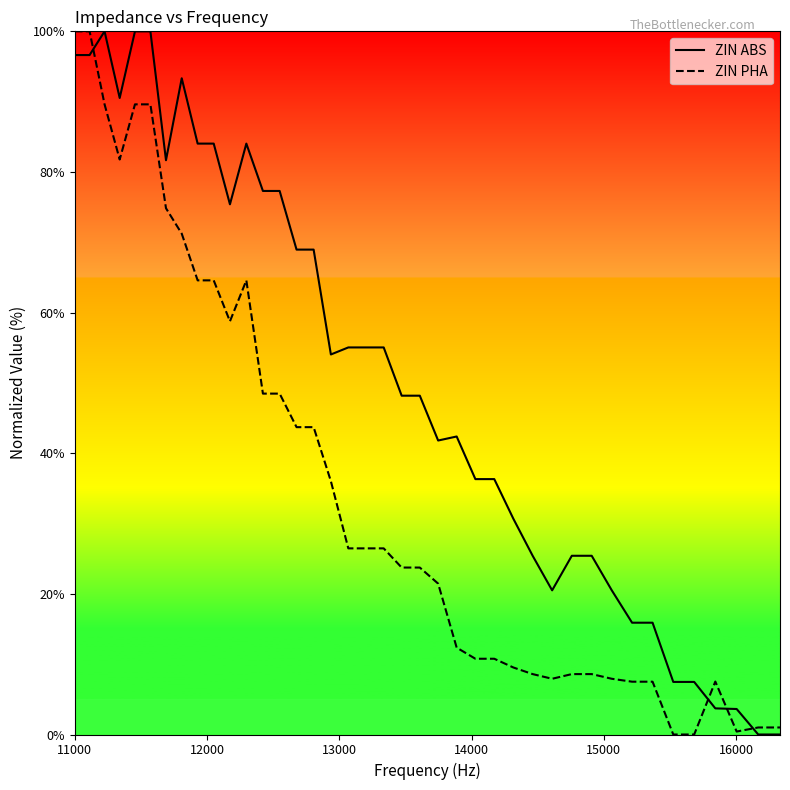

What is the greatest value displayed?

100.0